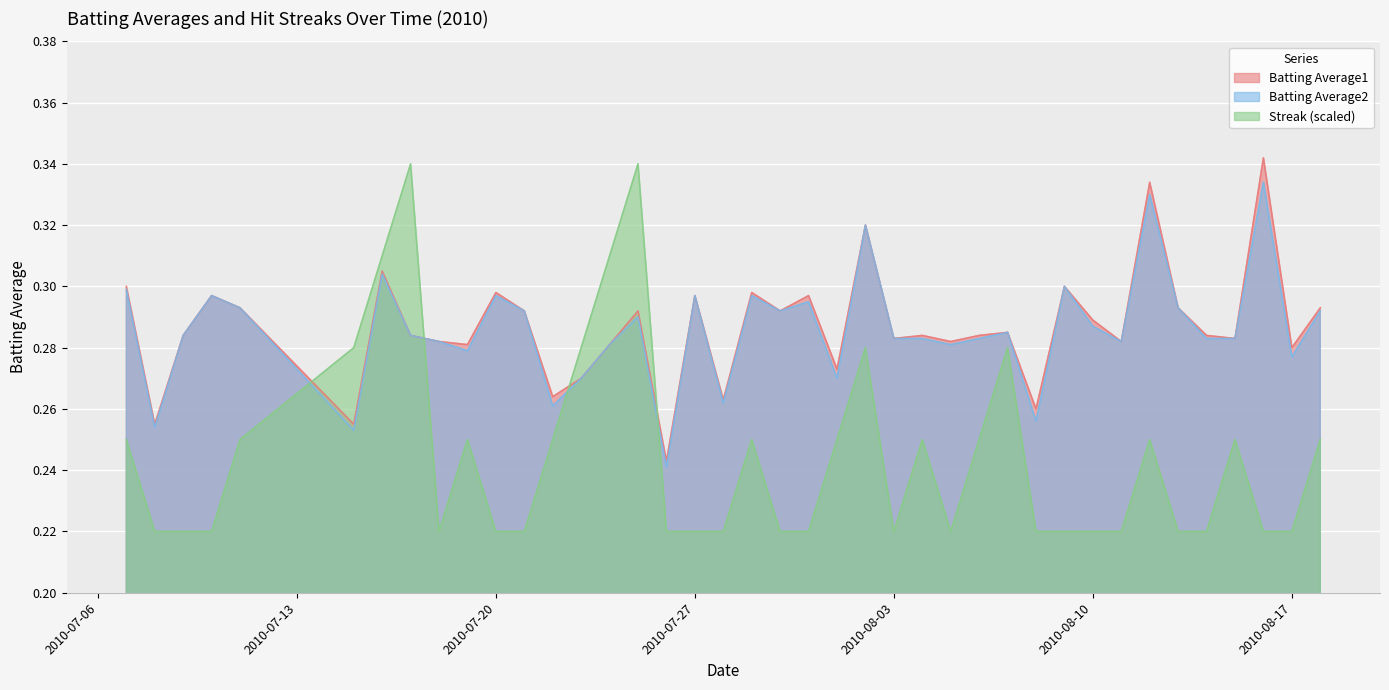

Read the Streak value at 2010-07-17.

0.3